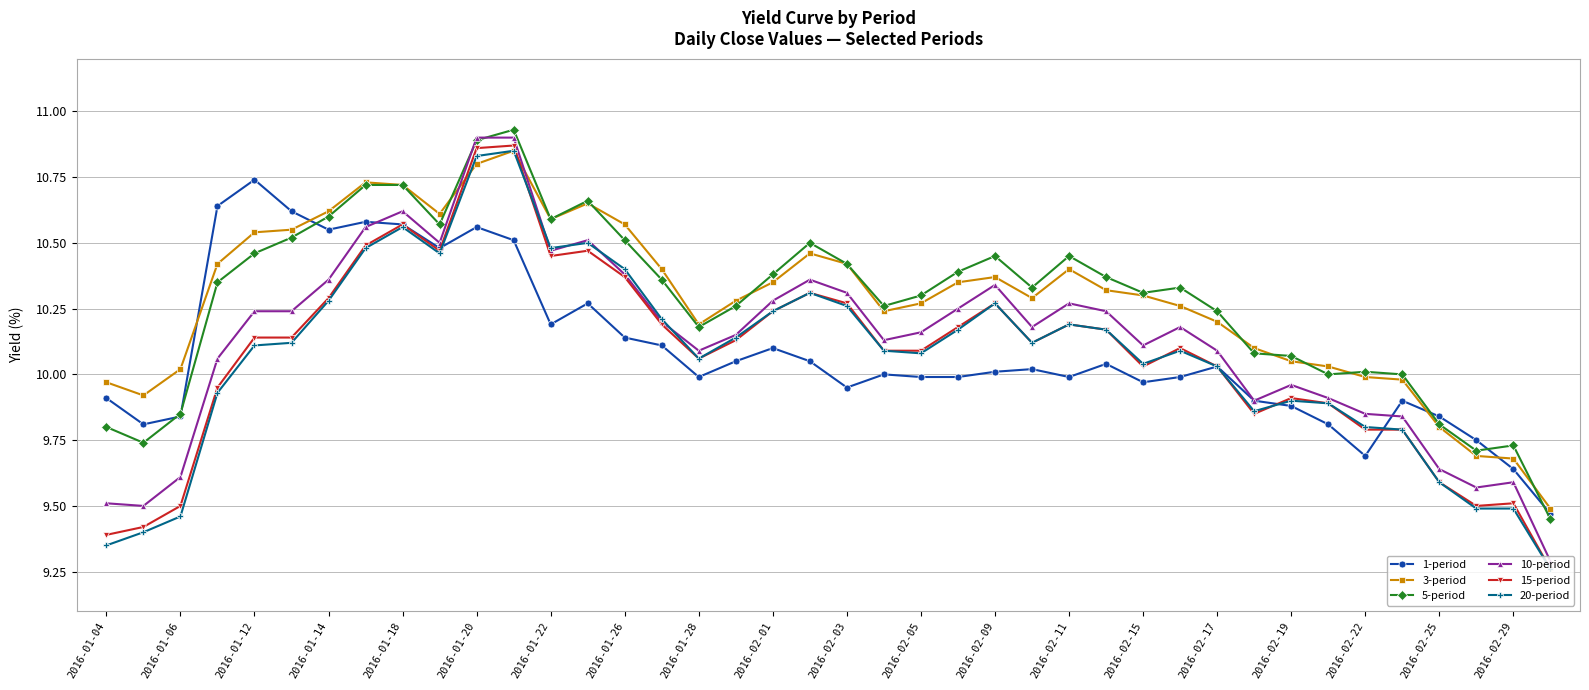

At how many categories does at least one series exceed 9?

40